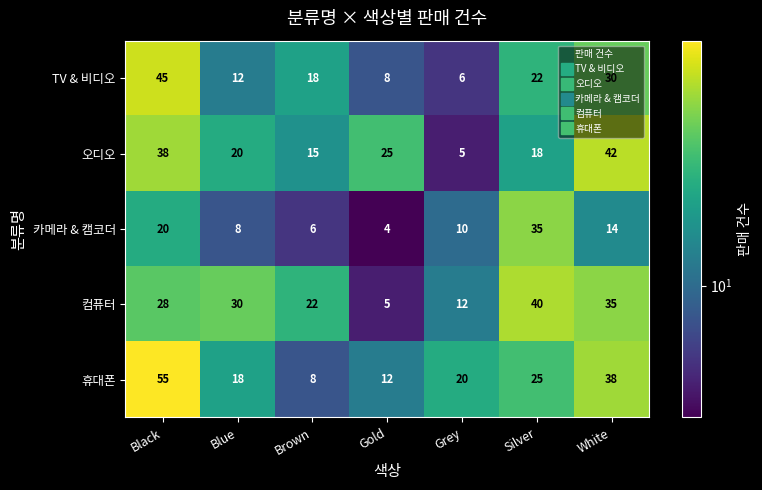

Where does the 오디오 series first go above 20?

Black